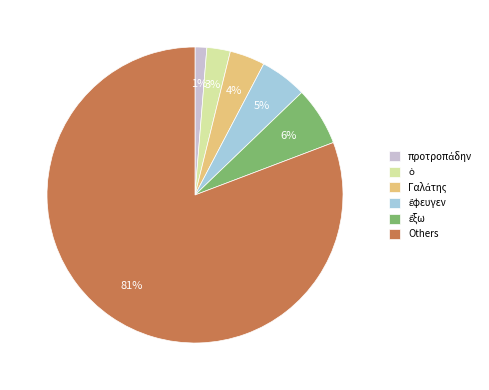

The Others slice represents 81% of the pie. True or false?

True